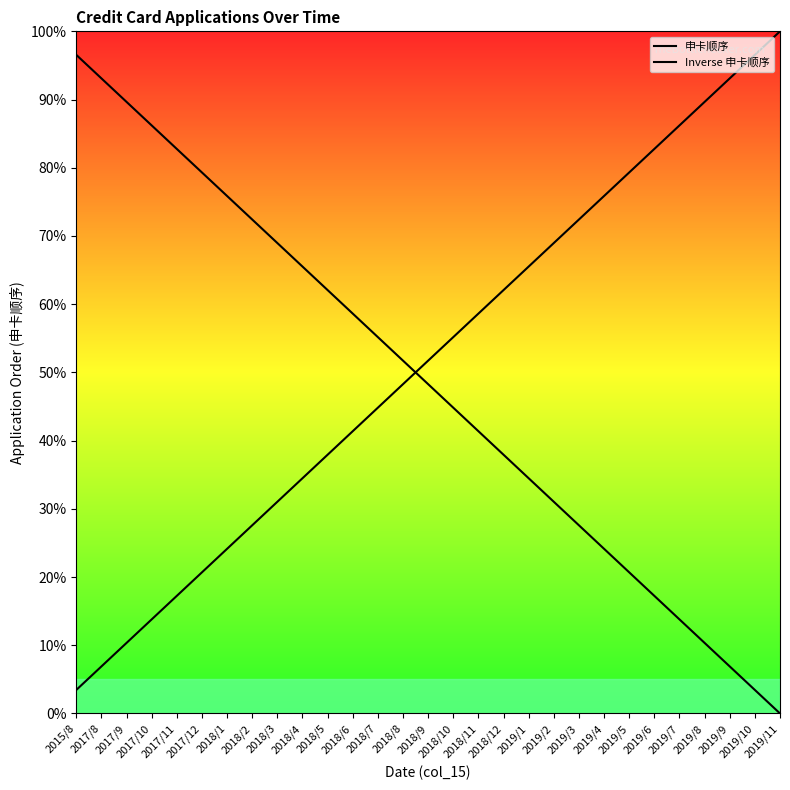

At which label does 申卡顺序 reach its minimum?

2015/8